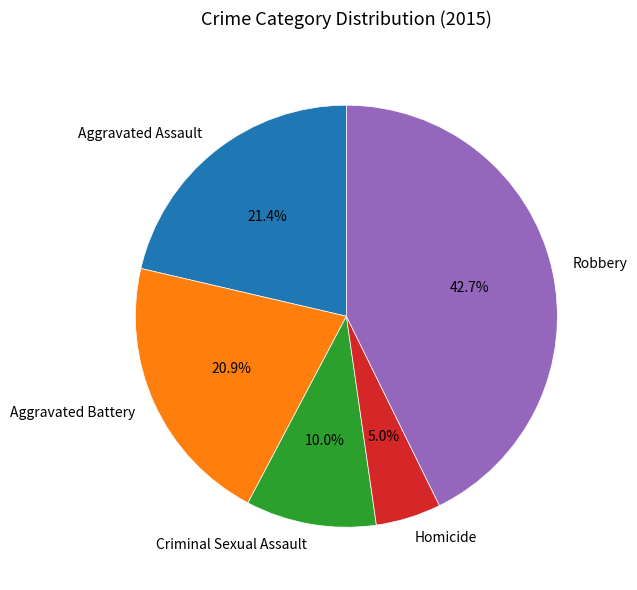

Which slice is the largest?

Robbery